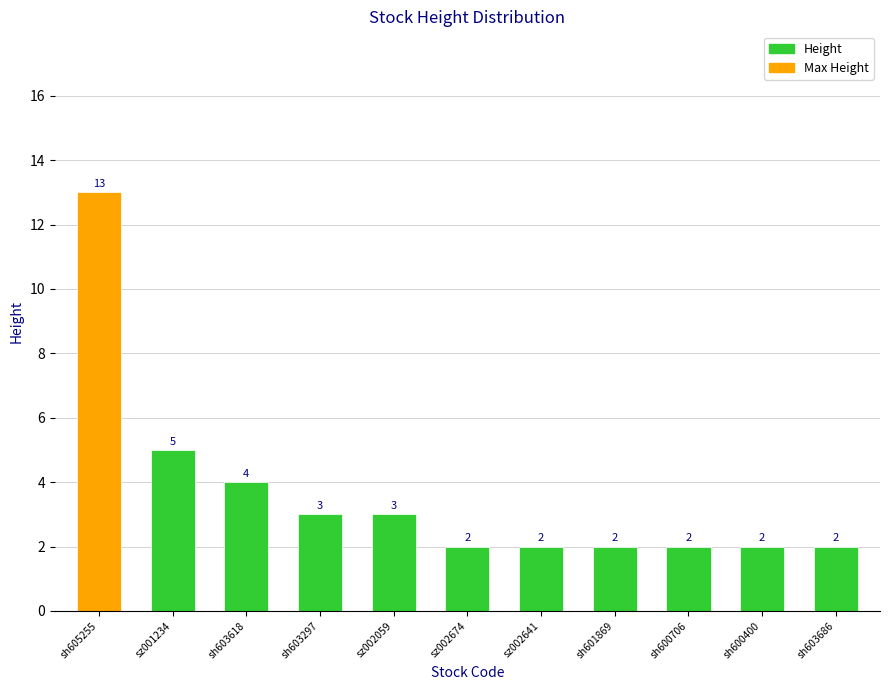

How many values exceed 2?

5